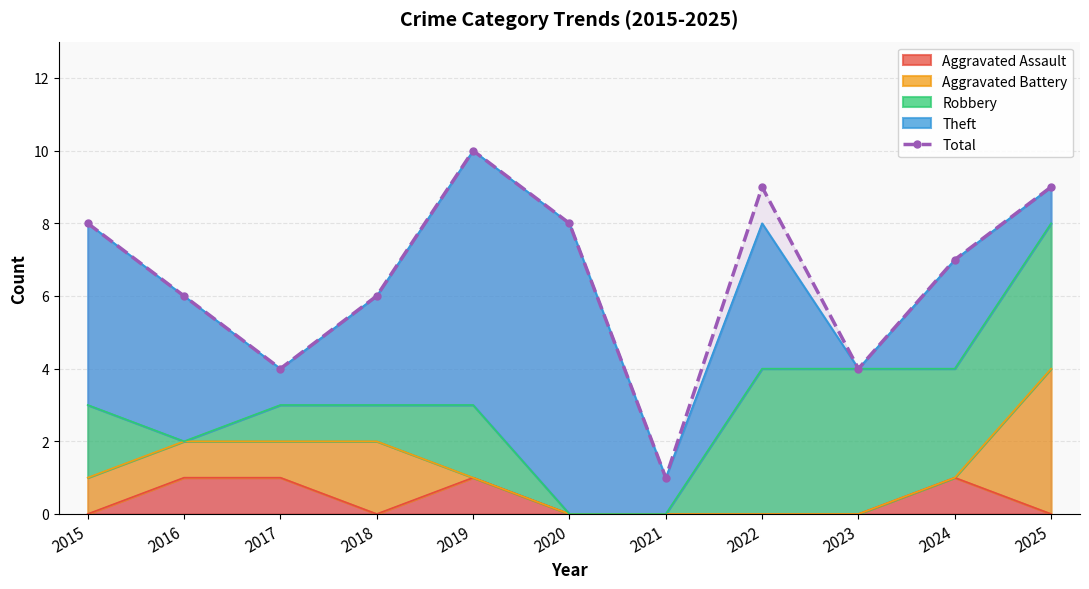

What is the change in value from 2016 to 2021?

-5